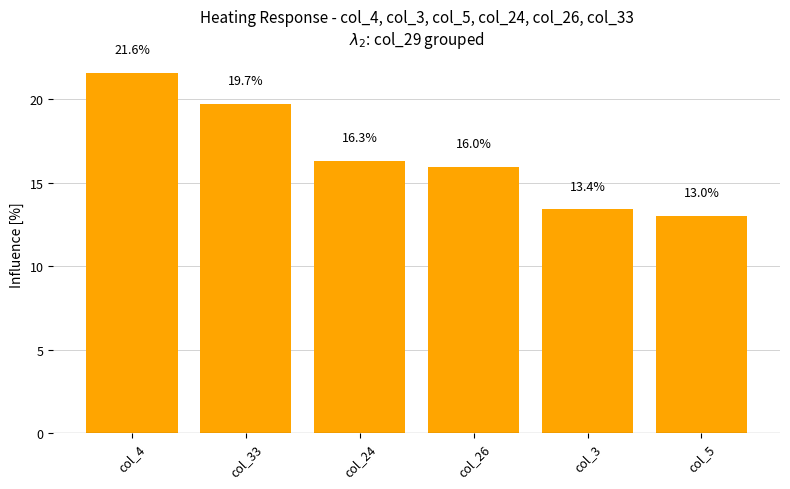

What is the change in value from col_24 to col_5?

-3.3